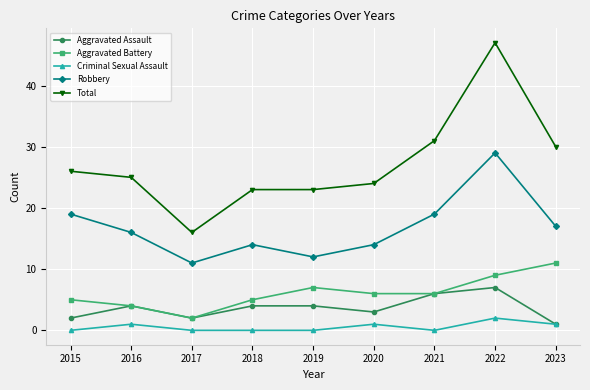

At how many categories does at least one series exceed 41?

1